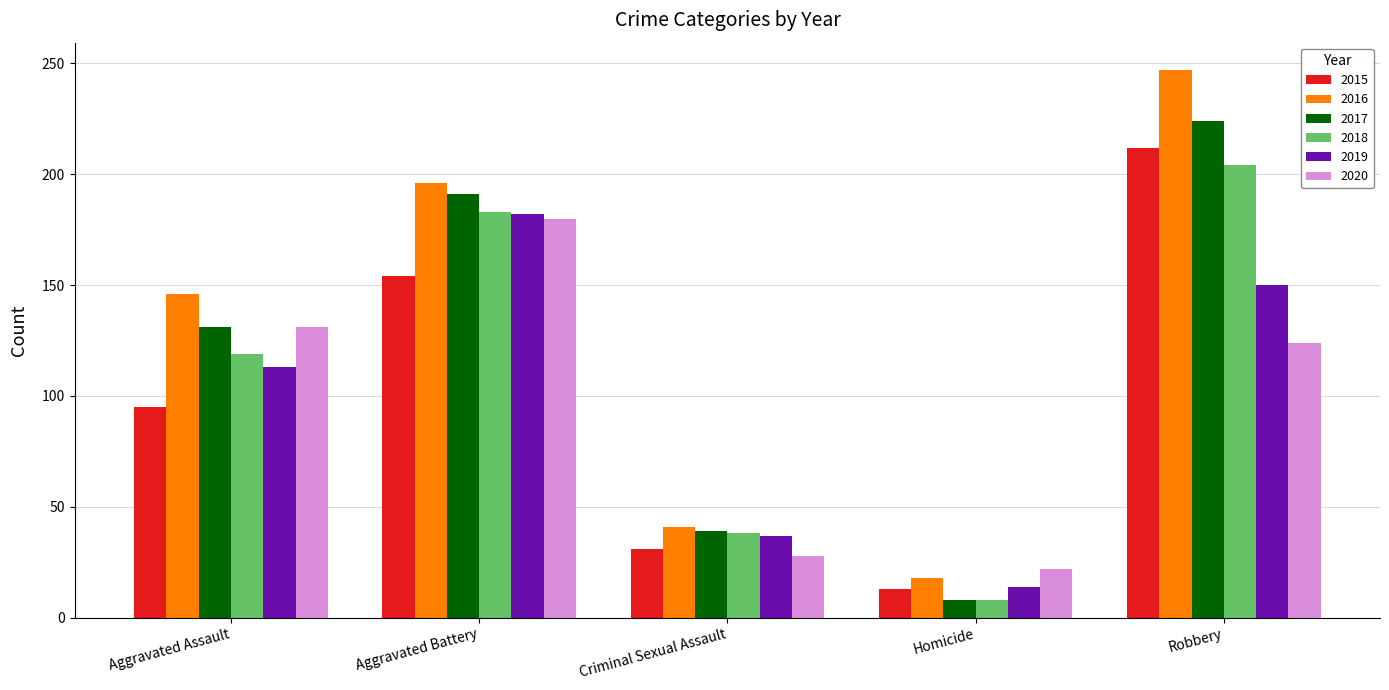

The value of 2018 at Aggravated Battery is 51. True or false?

False